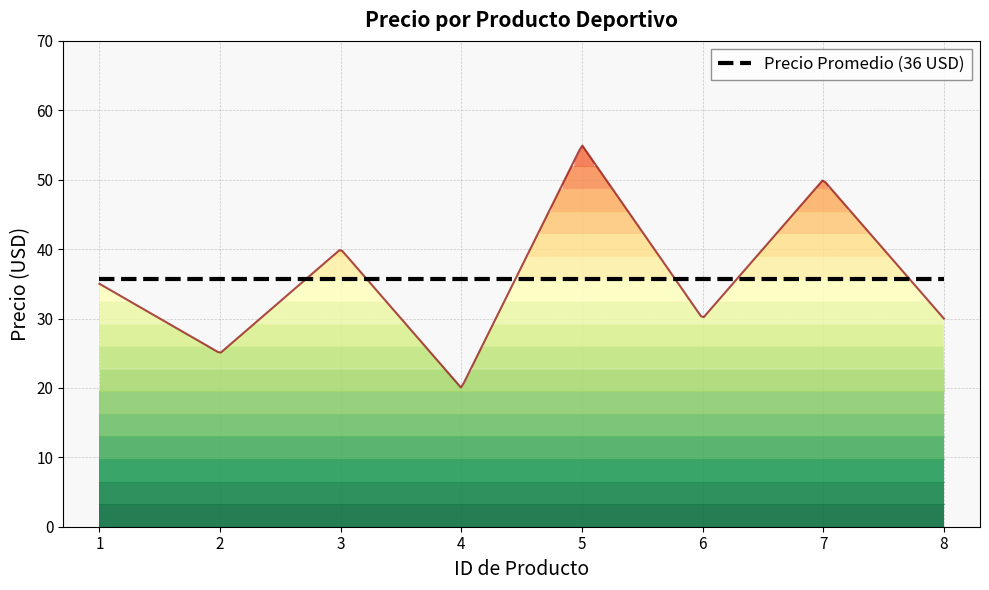

Where is the first local maximum?

3